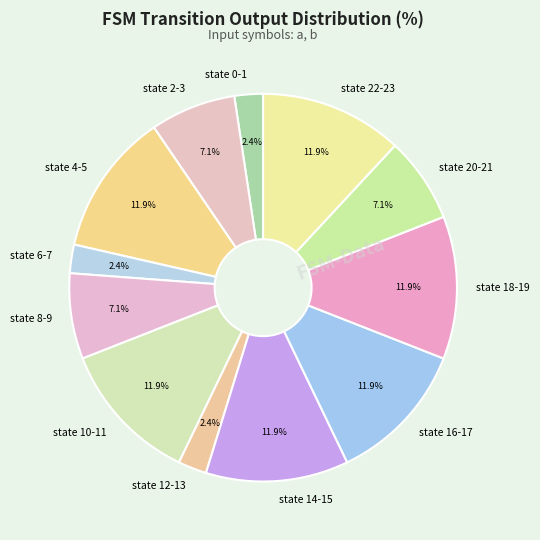

Is there a majority slice in this chart?

No